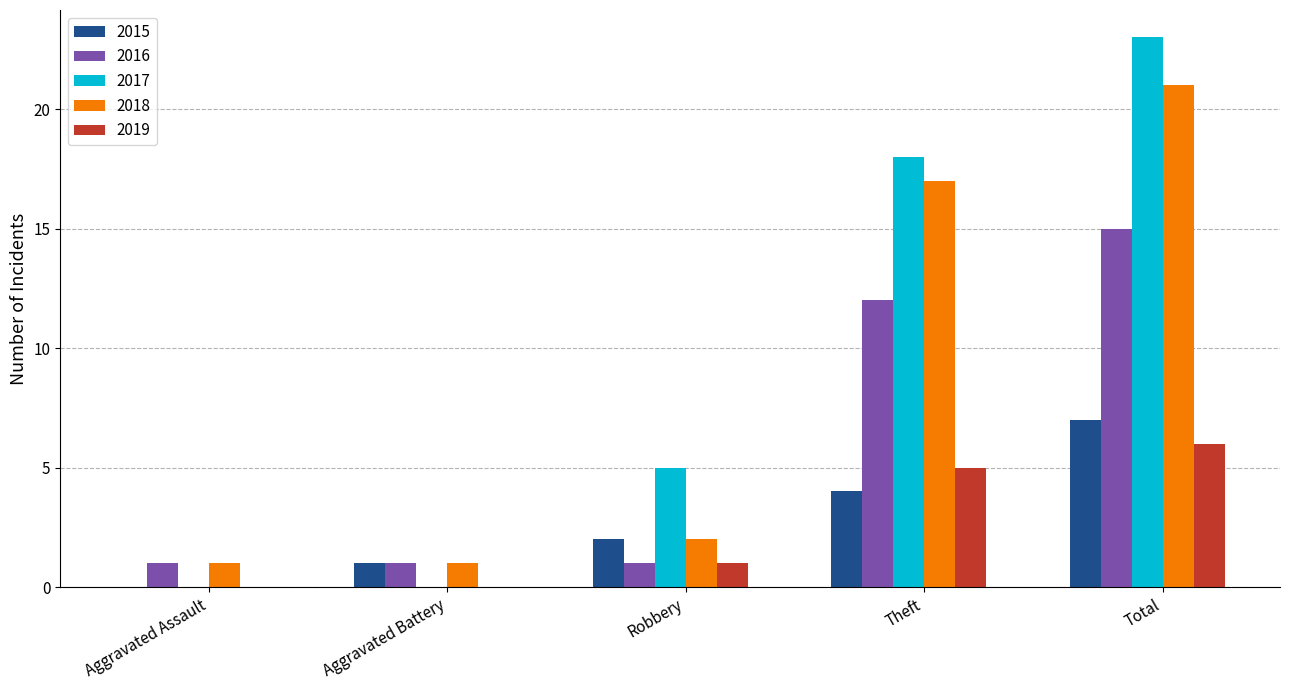

Are the bars horizontal?

No